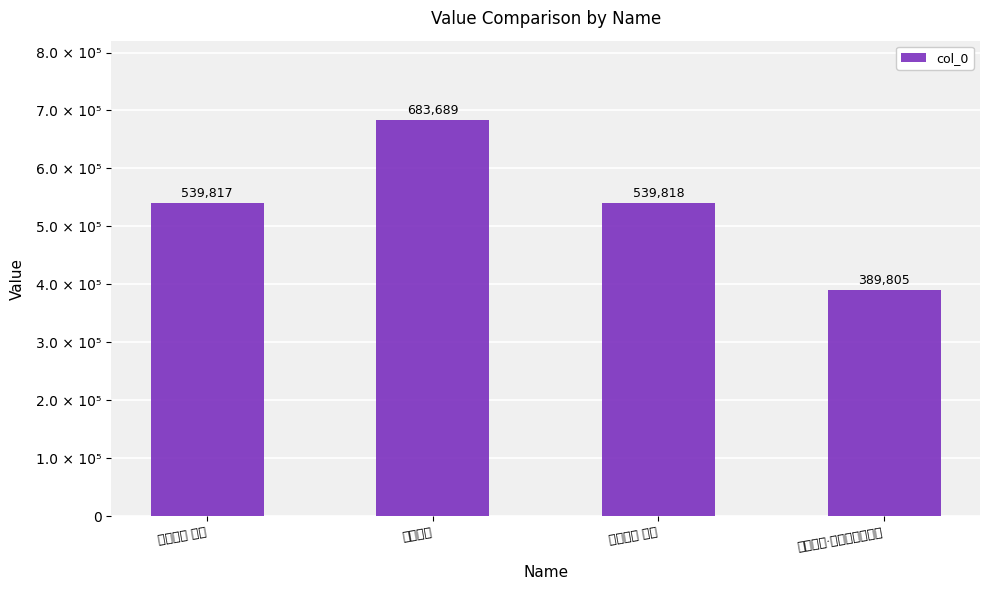

What is the sum of the values at 调唐将军 and 调唐将军 其一?

1223506